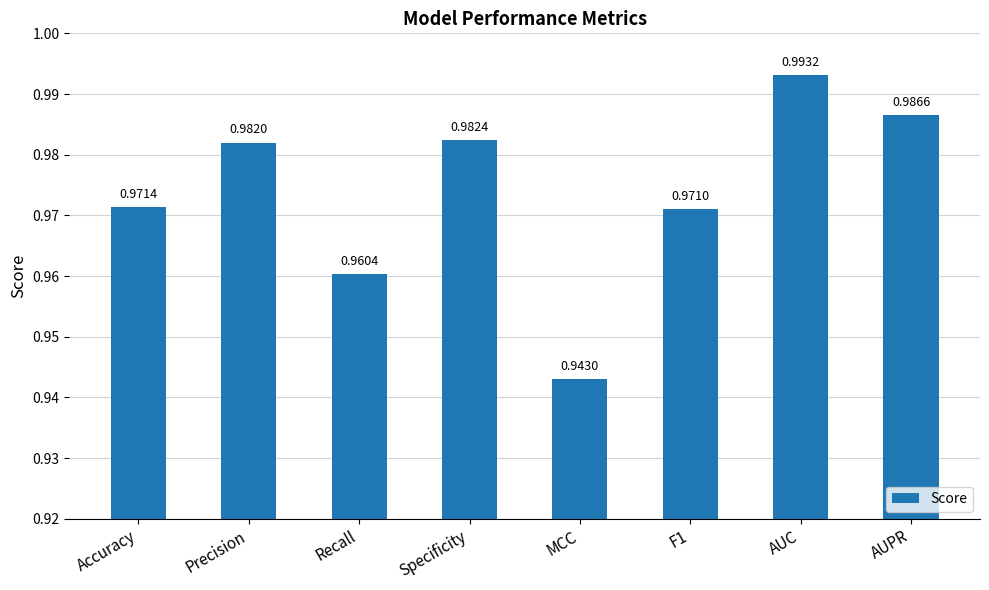

At which category does the chart reach its minimum across all series?

MCC